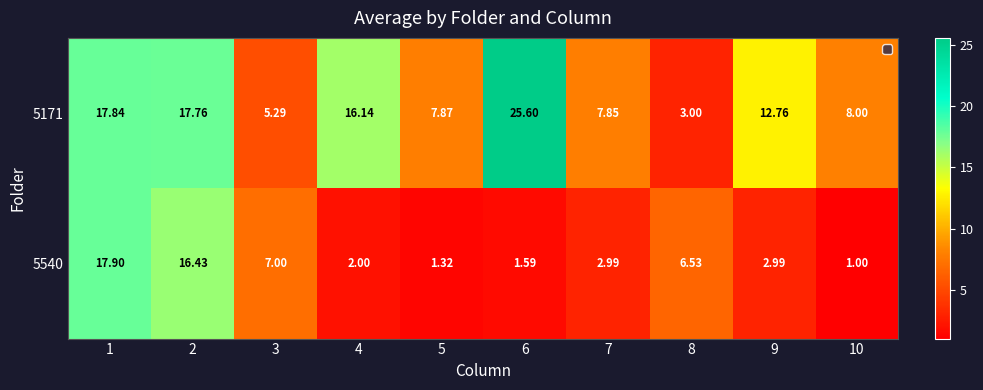

How many data points in 5171 are less than 12?

5